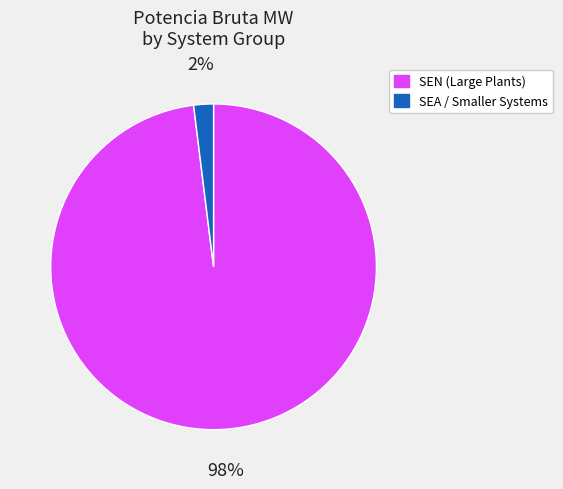

Which has a higher value, SEA / Smaller Systems or SEN (Large Plants)?

SEN (Large Plants)